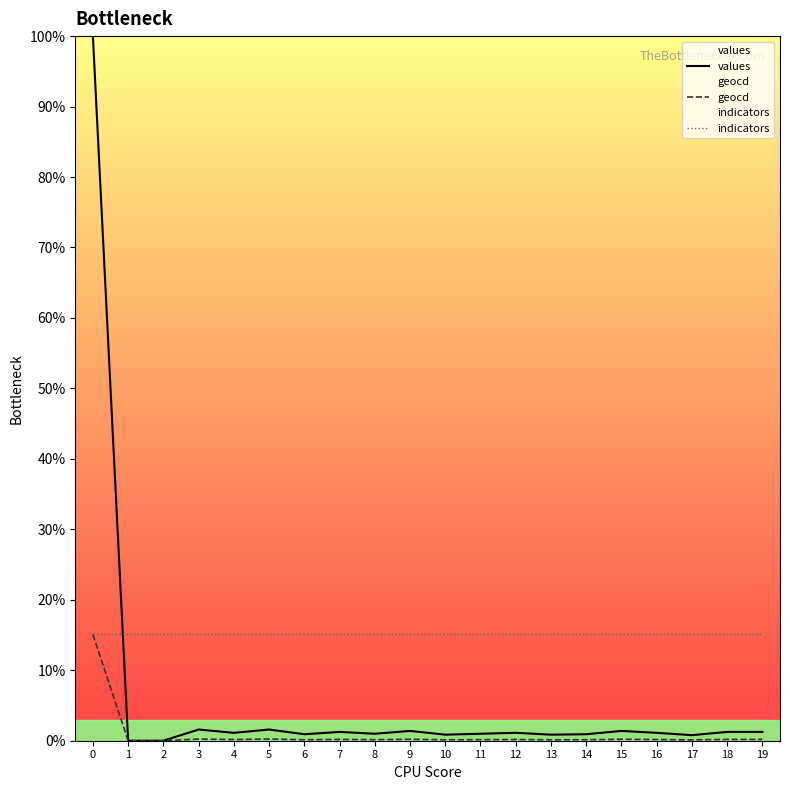

What is the sum of the values values at 6 and 19?

2.2